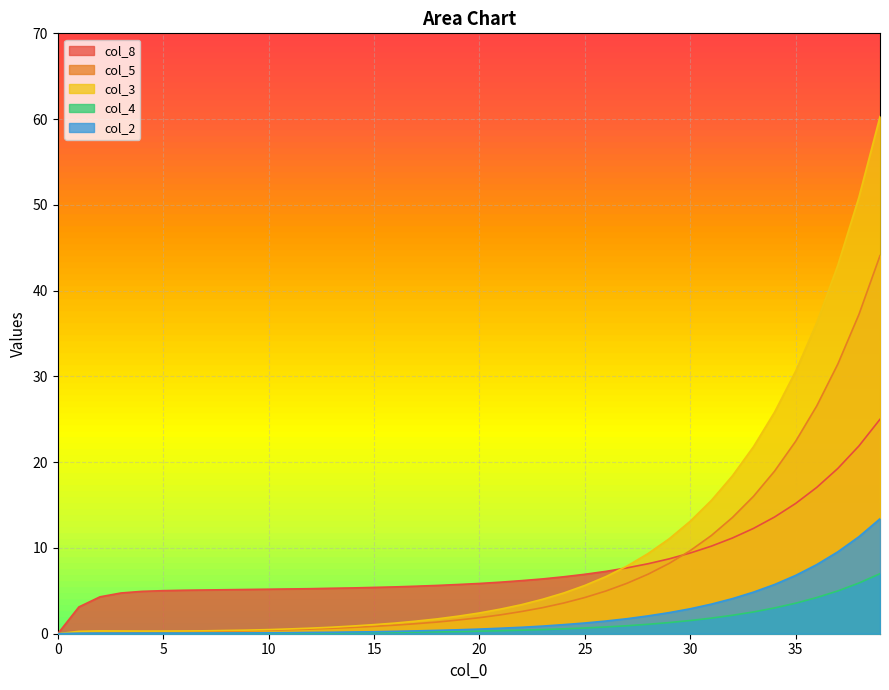

What is the value of the col_2 point at the 37th from the left?

8.1